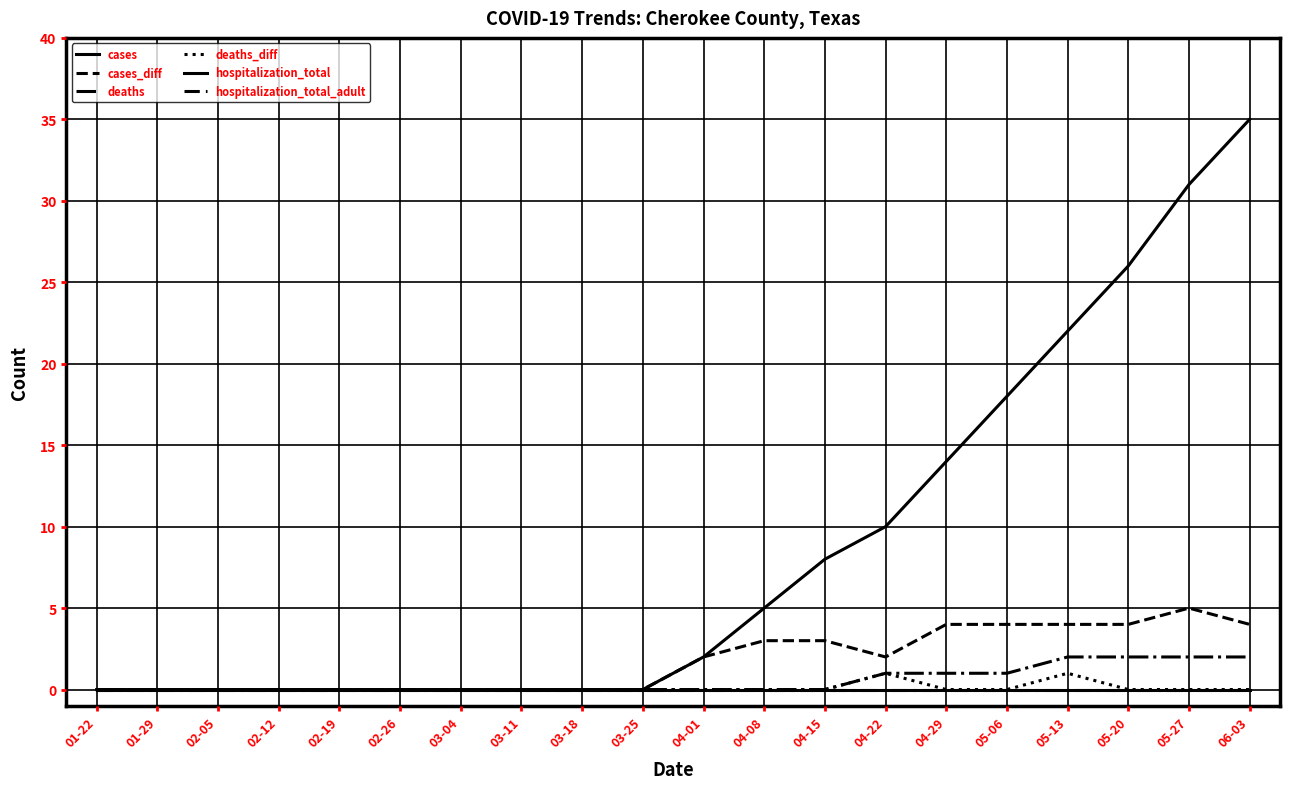

What is the sum of all cases_diff values?

35